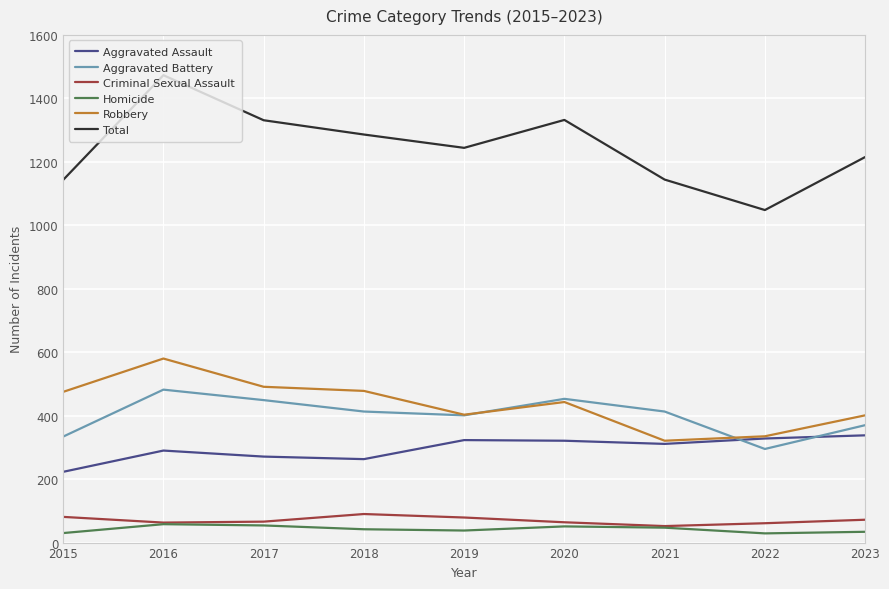

What is the total value across all series at 2022?

2096